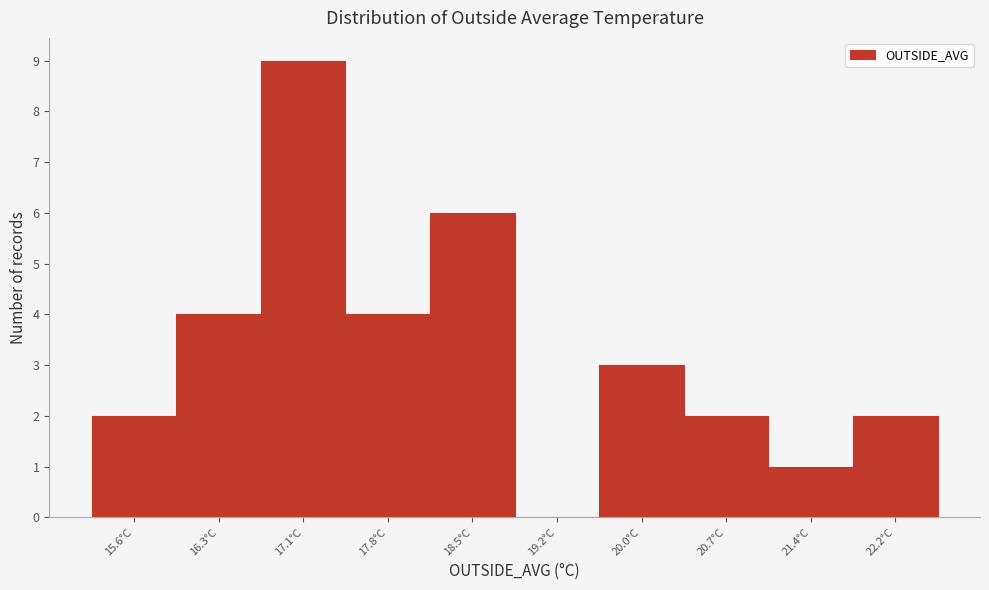

Reading left to right, transcribe all the data shown in this chart.

15.6°C=2	16.3°C=4	17.1°C=9	17.8°C=4	18.5°C=6	19.2°C=0	20.0°C=3	20.7°C=2	21.4°C=1	22.2°C=2